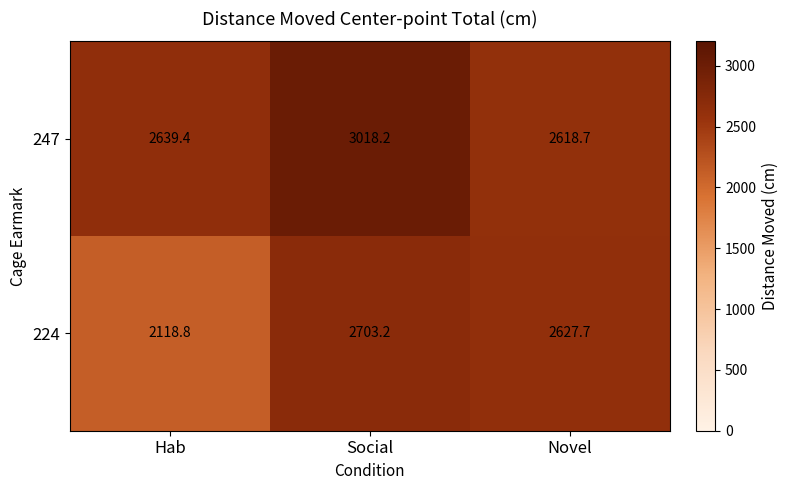

At which label does 224 first exceed 2627?

Social